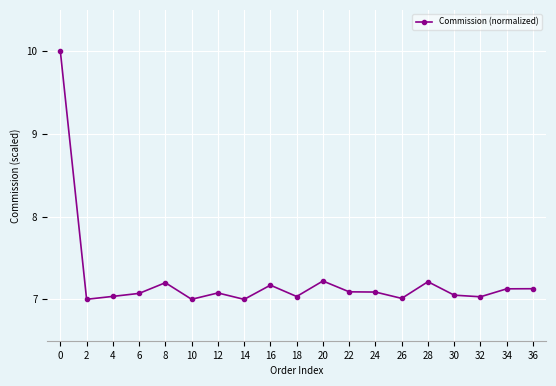

What is the value of the 15th point from the left?

7.2